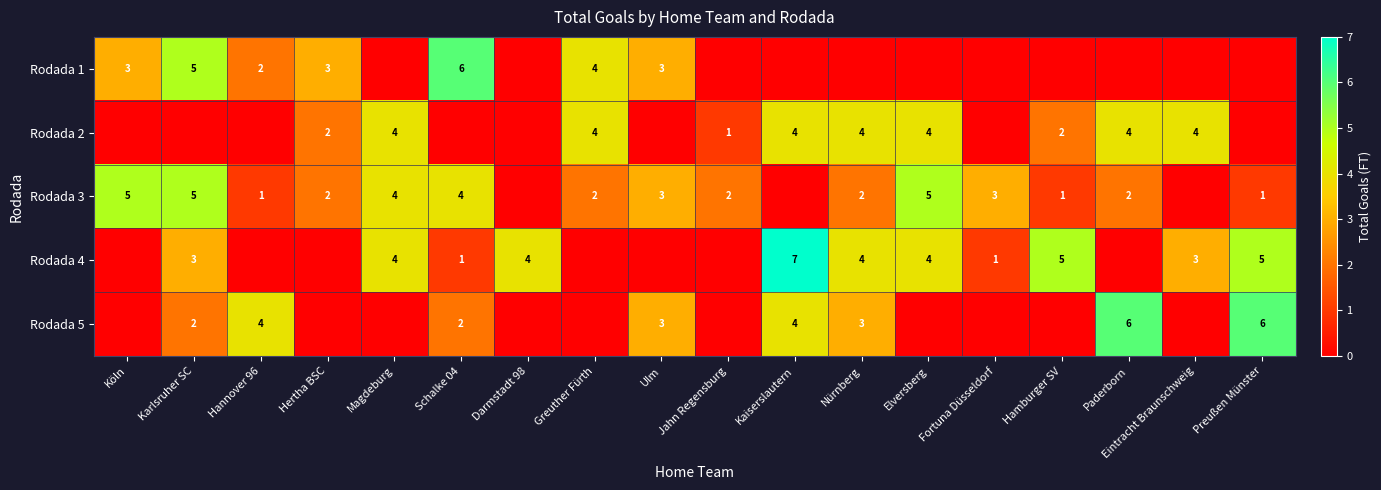

The Rodada 1 series shows 2 at Hannover 96. True or false?

True